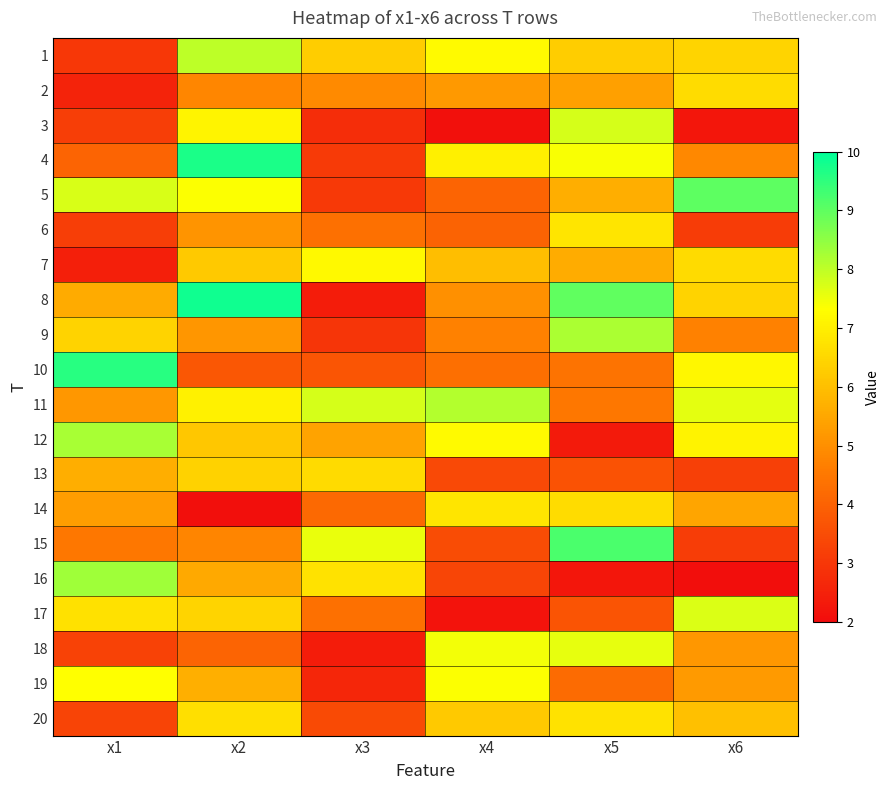

What is the spread (max minus min) of values at x4?

6.0